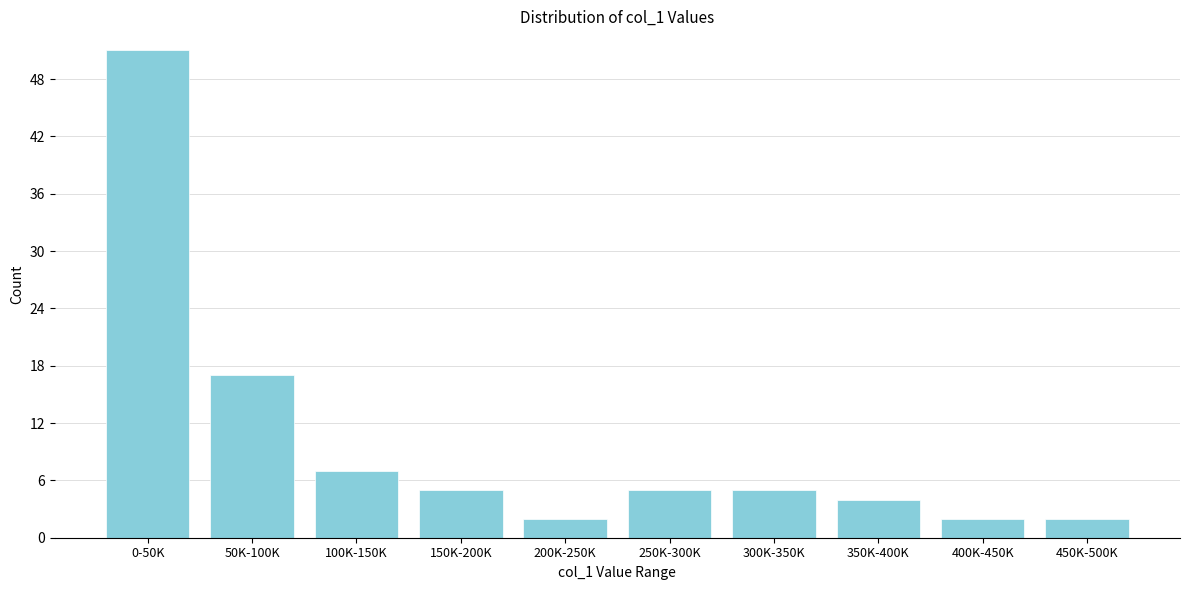

Reading left to right, list all the values displayed in this chart.

51	17	7	5	2	5	5	4	2	2